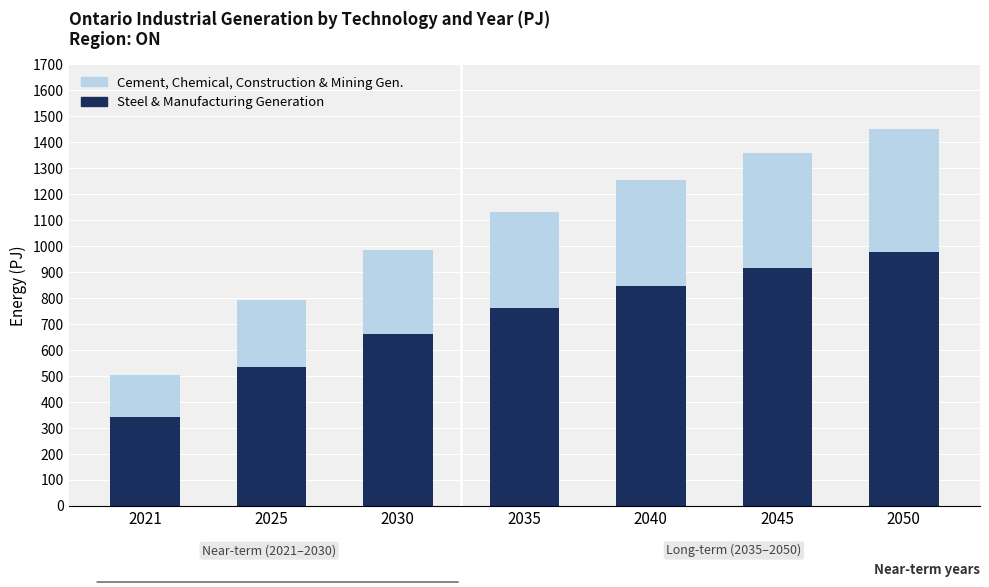

How many bars are there in total?

7